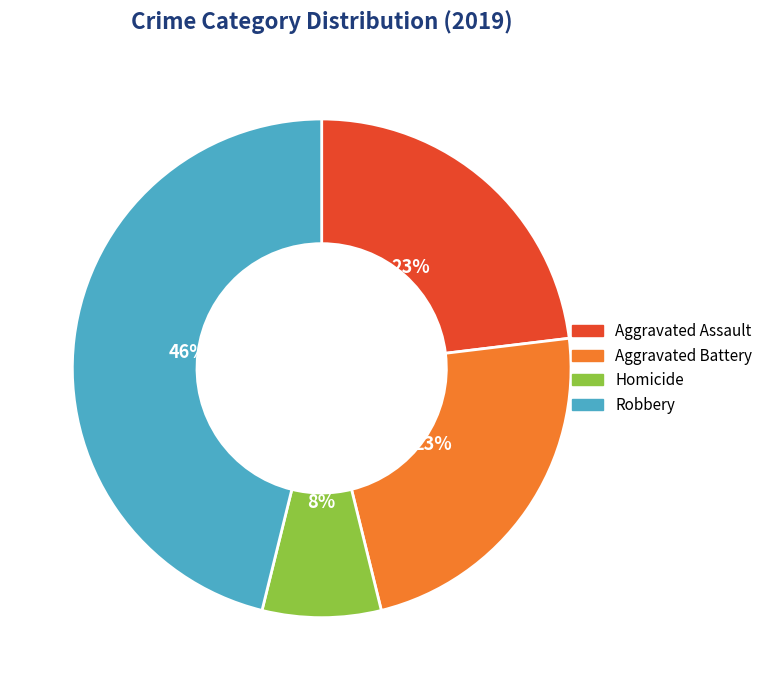

To the nearest percent, what portion does Robbery represent?

46%